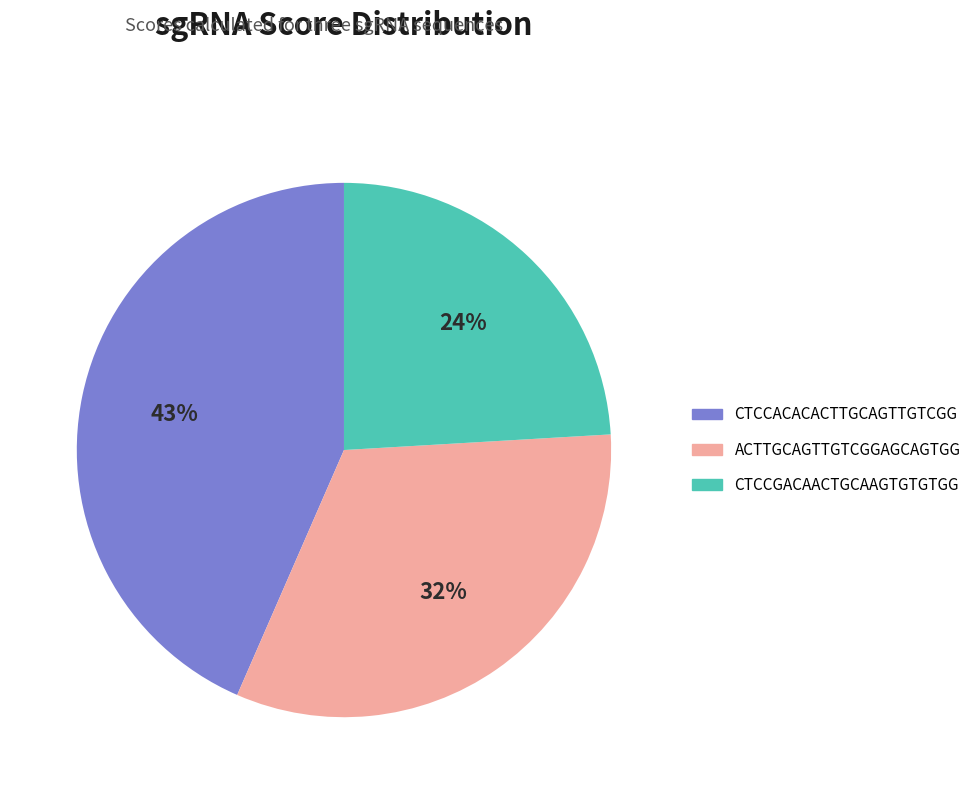

To the nearest percent, what percentage of the pie is ACTTGCAGTTGTCGGAGCAGTGG?

32%